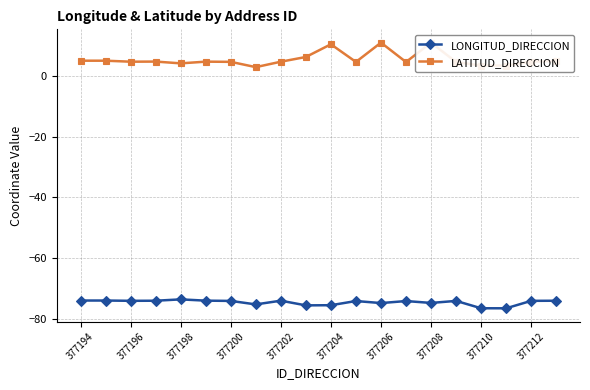

What are all the series names shown in the legend?

LONGITUD_DIRECCION, LATITUD_DIRECCION